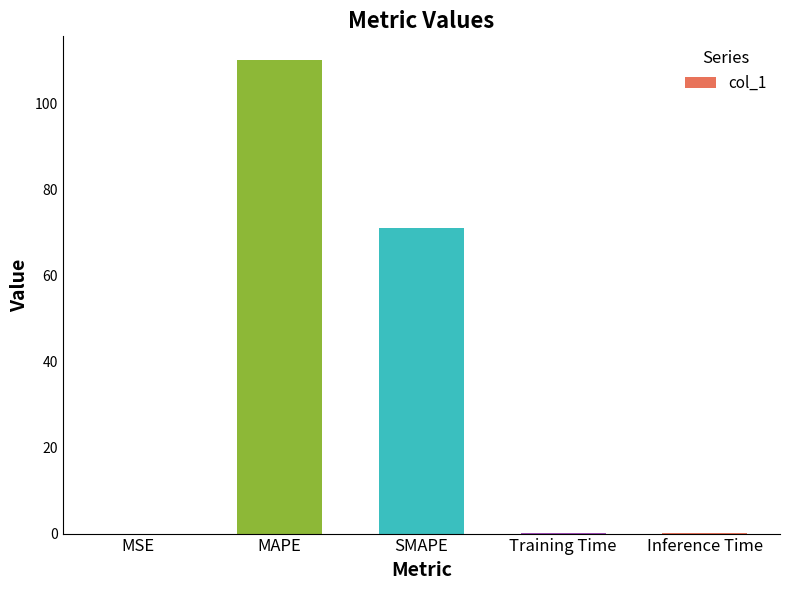

Between Inference Time and SMAPE, which is larger?

SMAPE